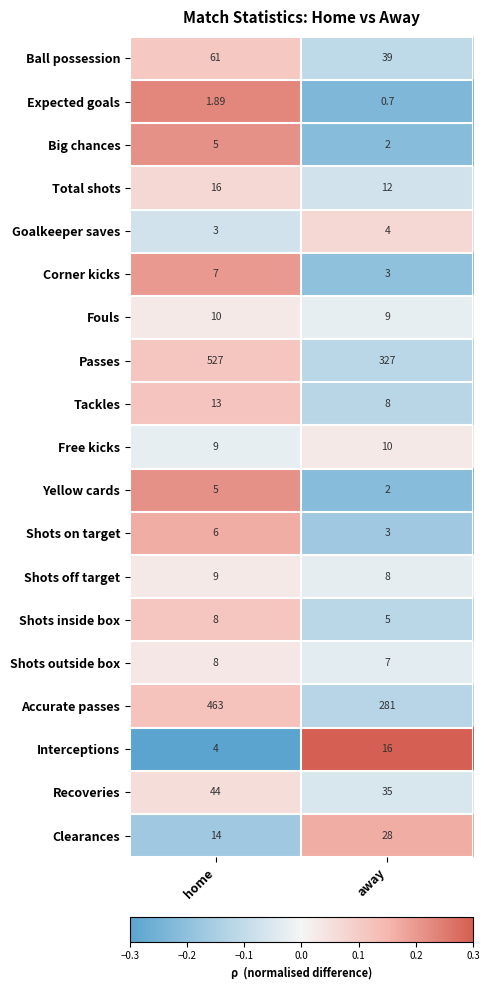

At which label is Interceptions closest to 10?

home